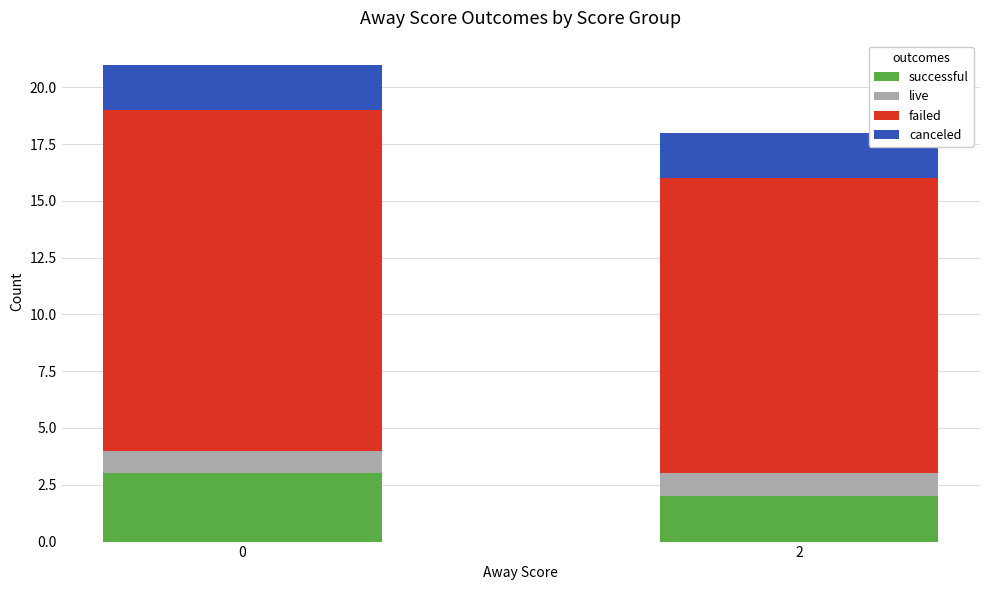

Does the chart contain any negative values?

No